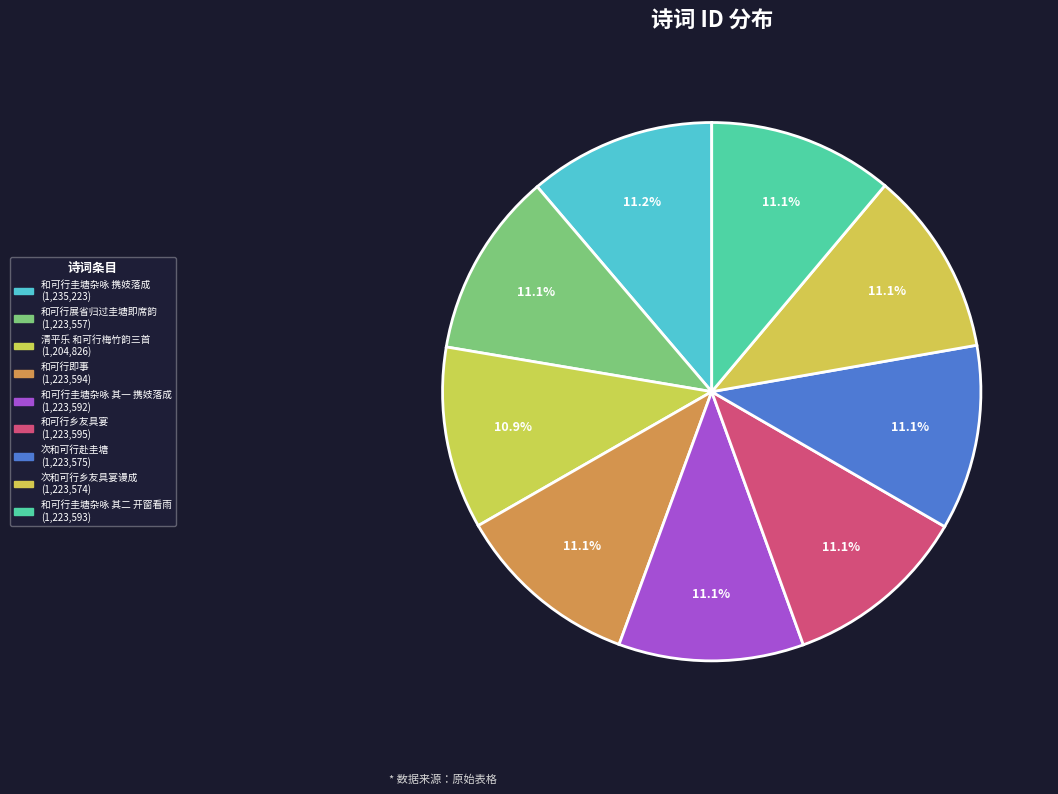

Which category has the smallest portion of the pie?

清平乐 和可行梅竹韵三首